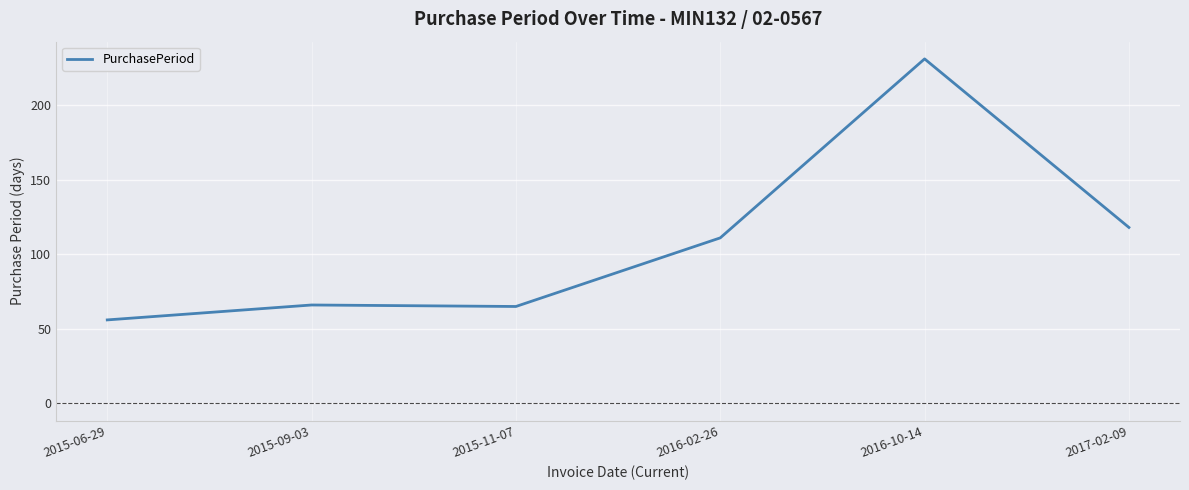

At which category does the data reach its first local valley?

2015-11-07